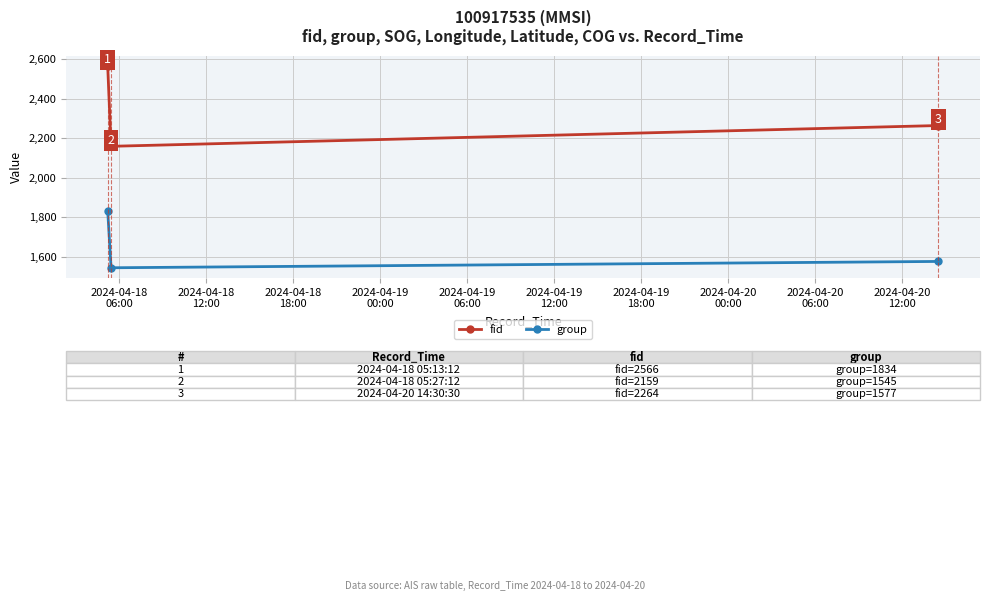

Does the chart have visible grid lines?

Yes